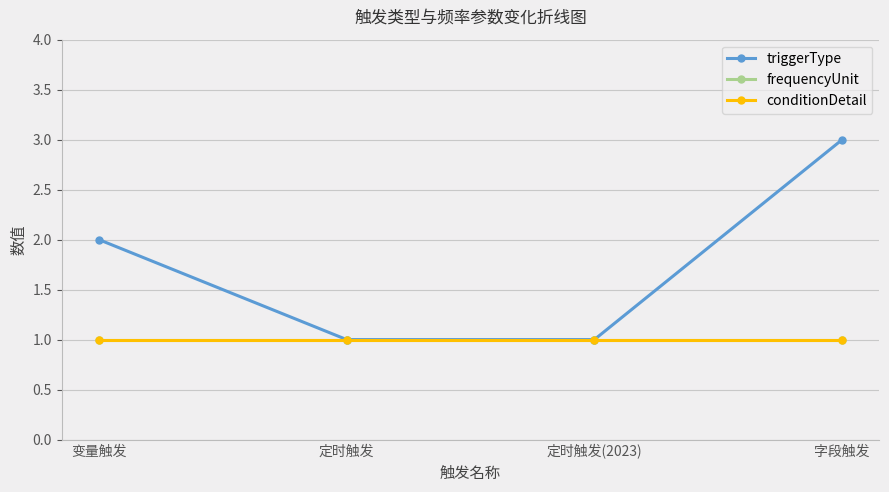

True or false: frequencyUnit has a value of 0 at 变量触发.

False